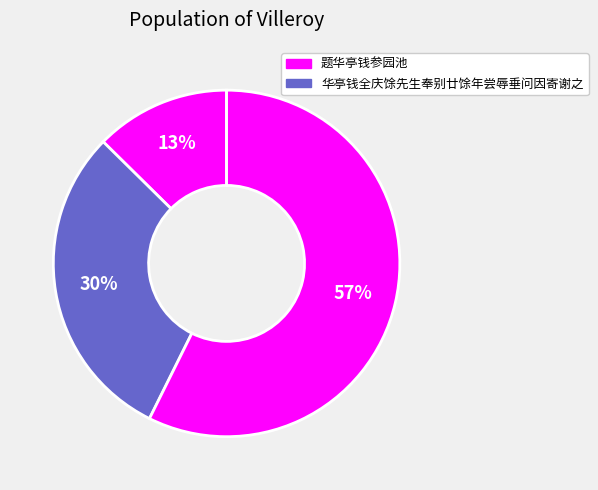

To the nearest percent, what is the average slice percentage?

33%